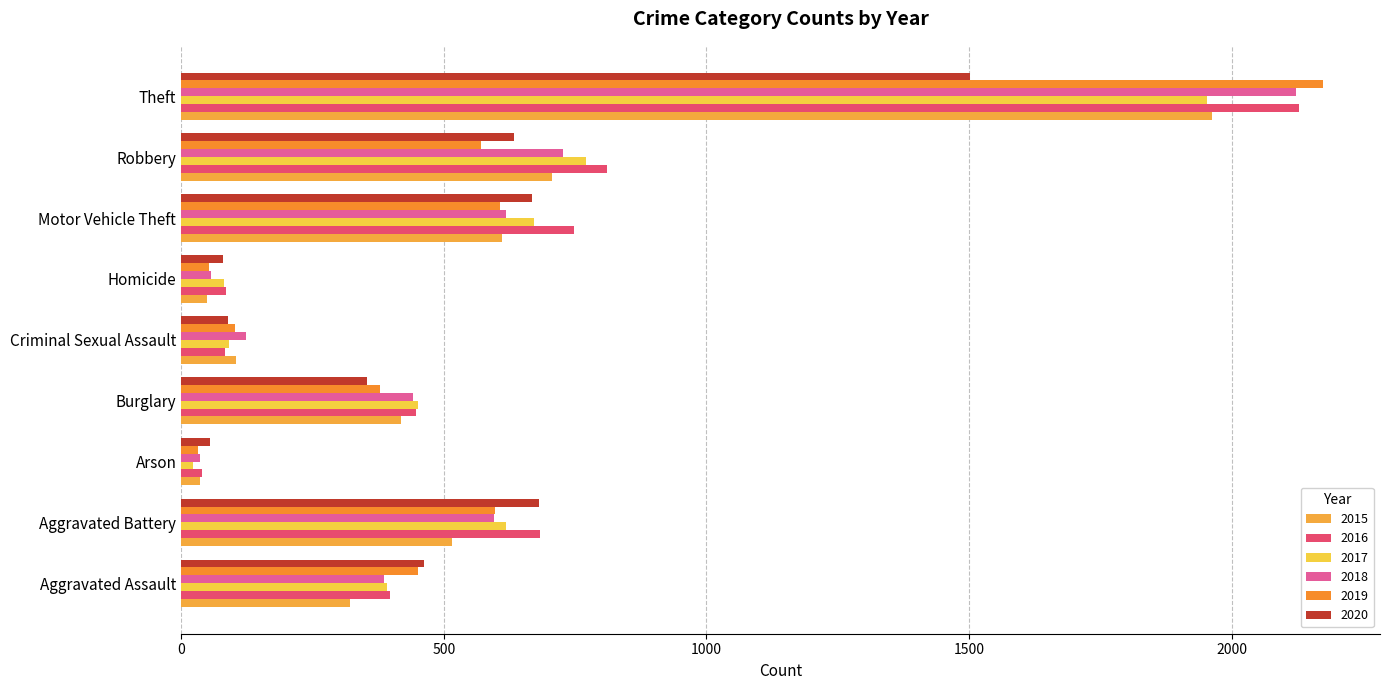

At which category does the chart reach its minimum across all series?

Arson